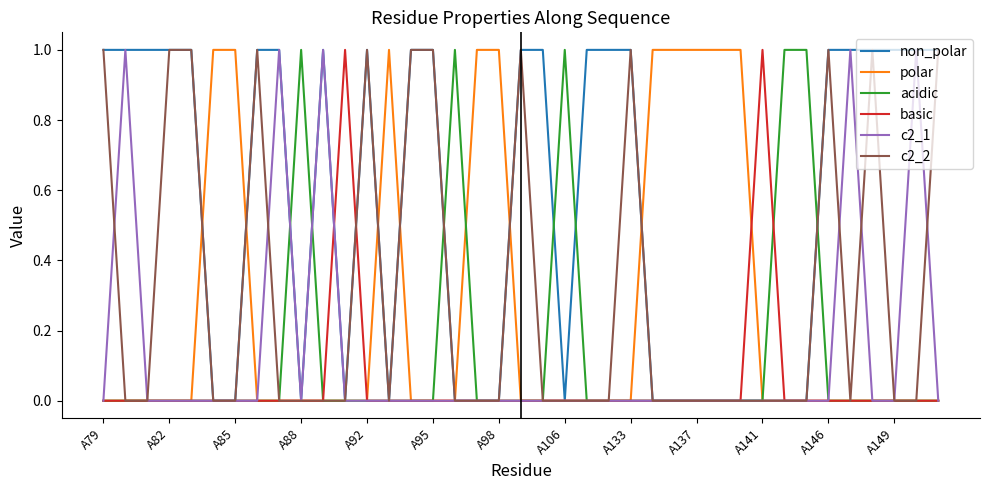

True or false: c2_2 has more than 2 points higher than both neighbors.

True